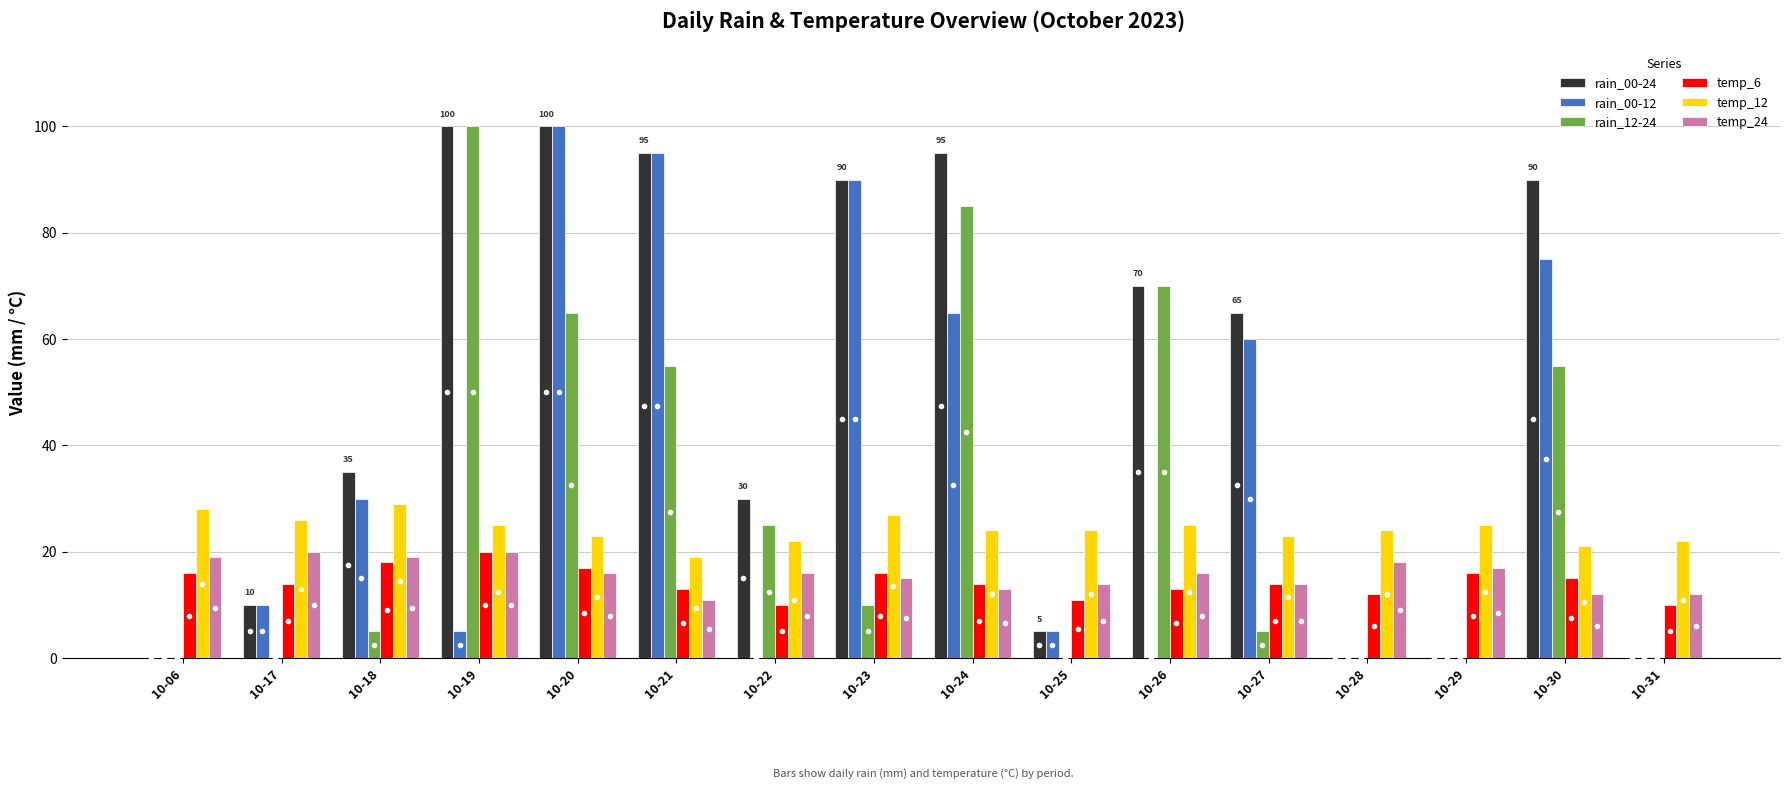

What is the sum of the temp_6 values at 10-22 and 10-25?

21